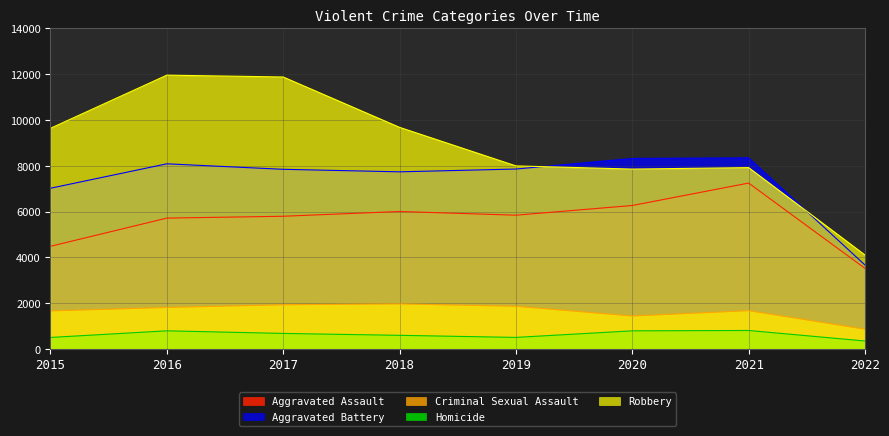

What is the sum of all Homicide values?

4968